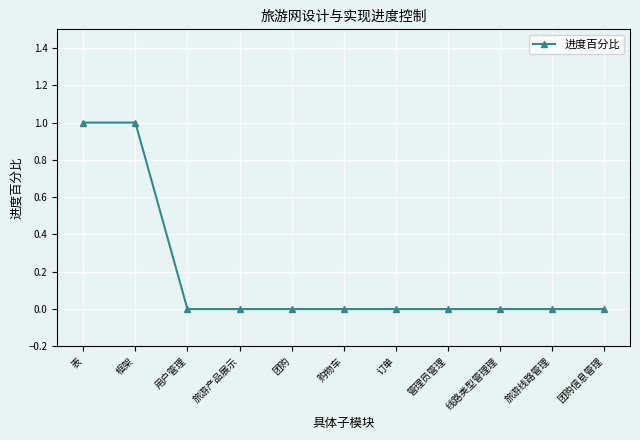

Is it true that the value at 框架 is 0?

False